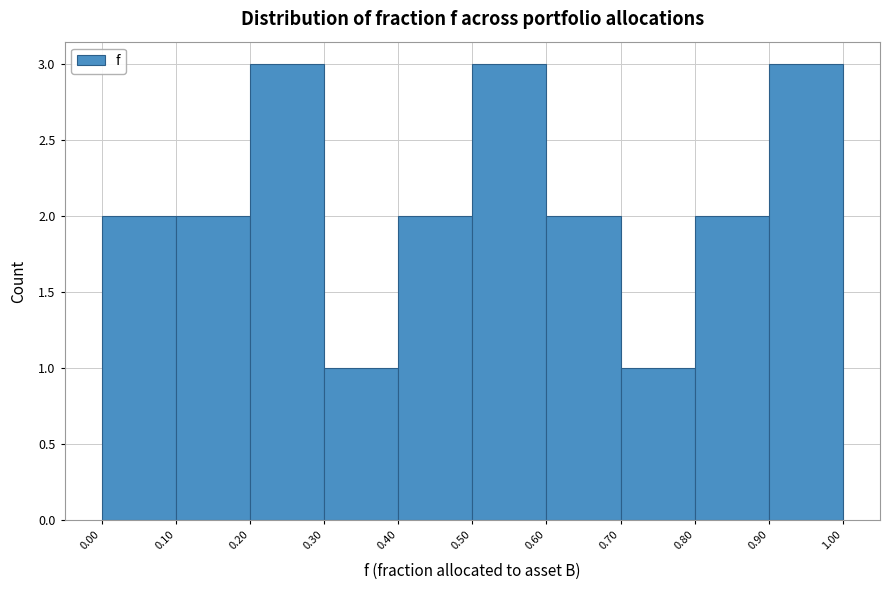

Reading left to right, transcribe this chart: for each bar, give the range it covers on the x-axis and its height. The values are not printed on the chart, so give them approximately, as read against the axis.

0.00 to 0.10: 2
0.10 to 0.20: 2
0.20 to 0.30: 3
0.30 to 0.40: 1
0.40 to 0.50: 2
0.50 to 0.60: 3
0.60 to 0.70: 2
0.70 to 0.80: 1
0.80 to 0.90: 2
0.90 to 1.00: 3